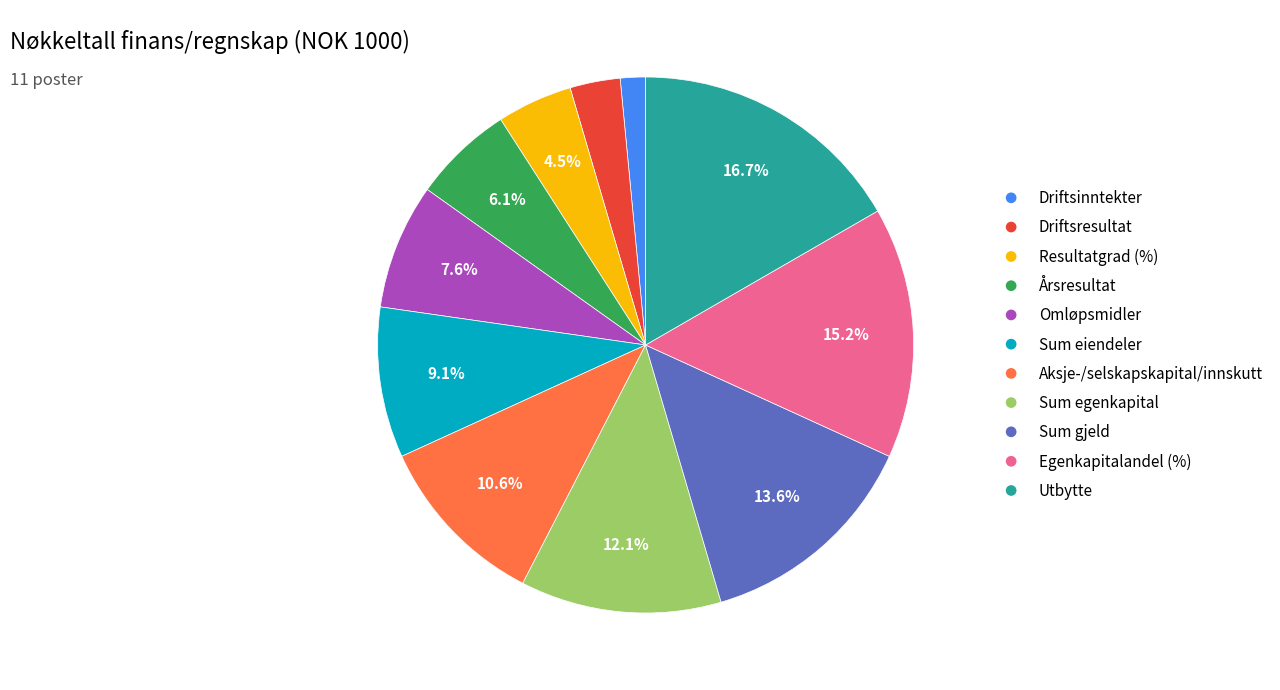

What is the largest slice in the pie chart?

Utbytte